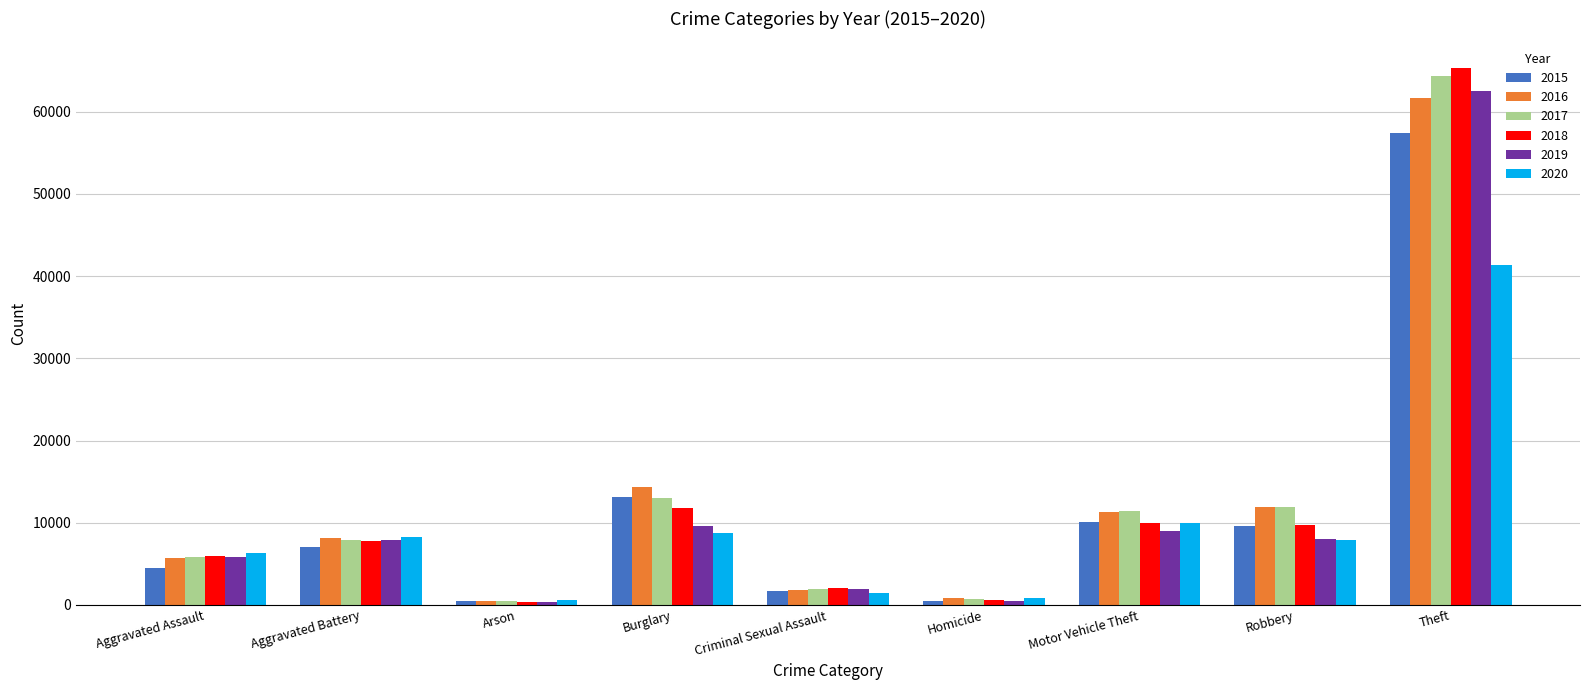

Is the value of 2019 at Theft greater than the value of 2017 at Homicide?

Yes